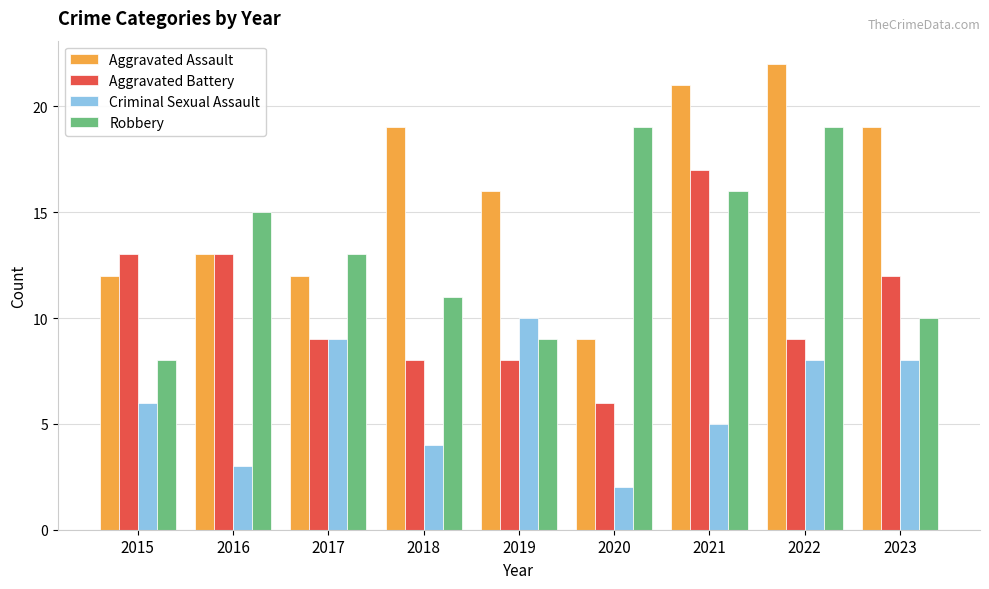

What is the minimum value for Robbery?

8